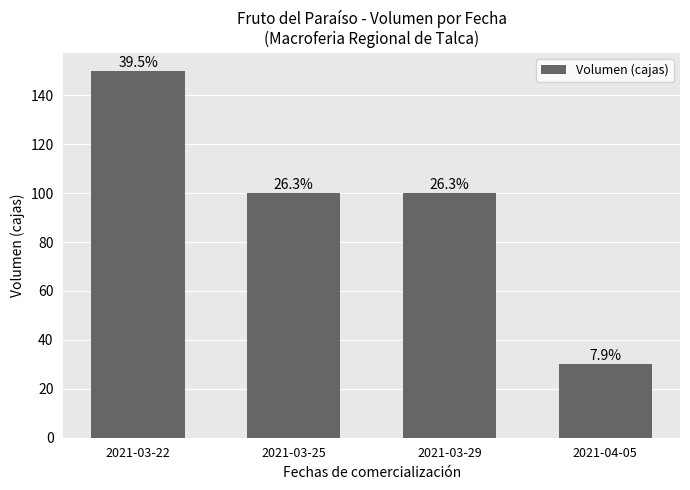

The value at 2021-03-22 is 150. True or false?

True